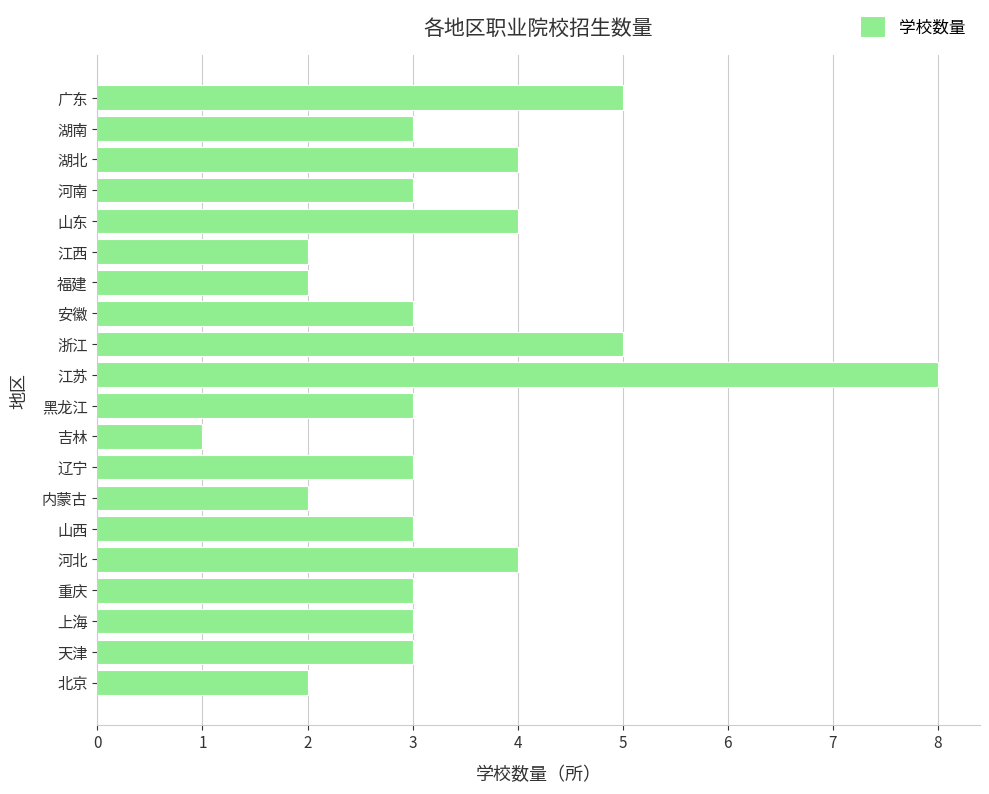

Which has a higher value, 上海 or 福建?

上海